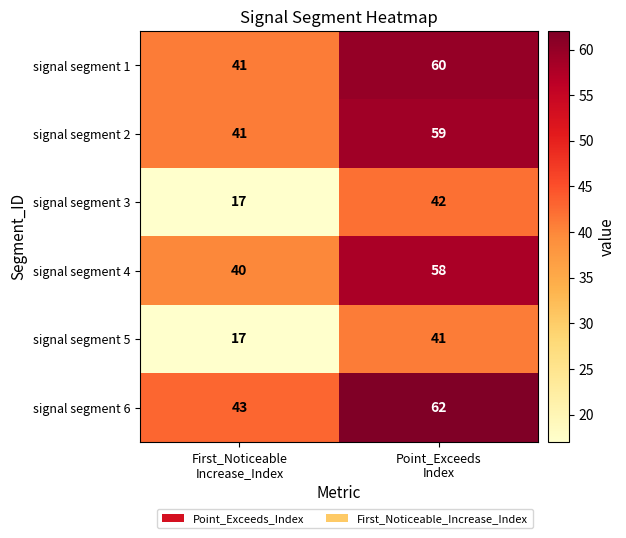

What is the difference between the maximum and minimum values in the signal segment 2 series?

18